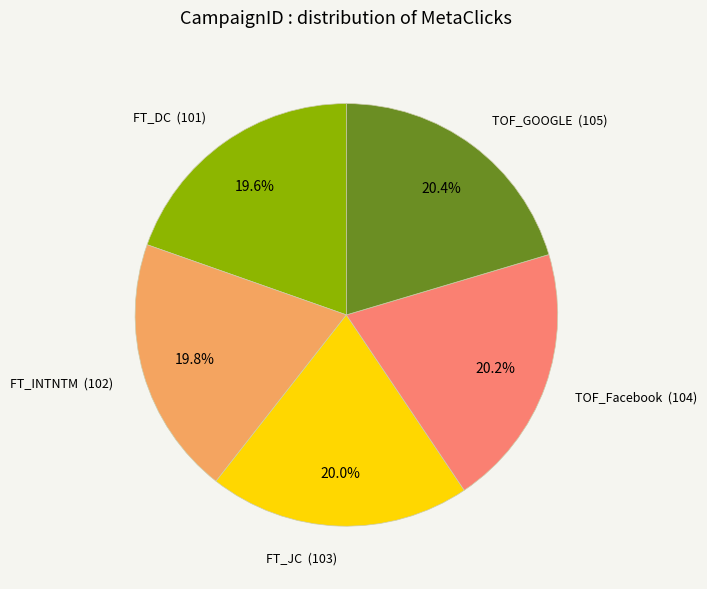

Does TOF_Facebook account for over 50% of the chart?

No